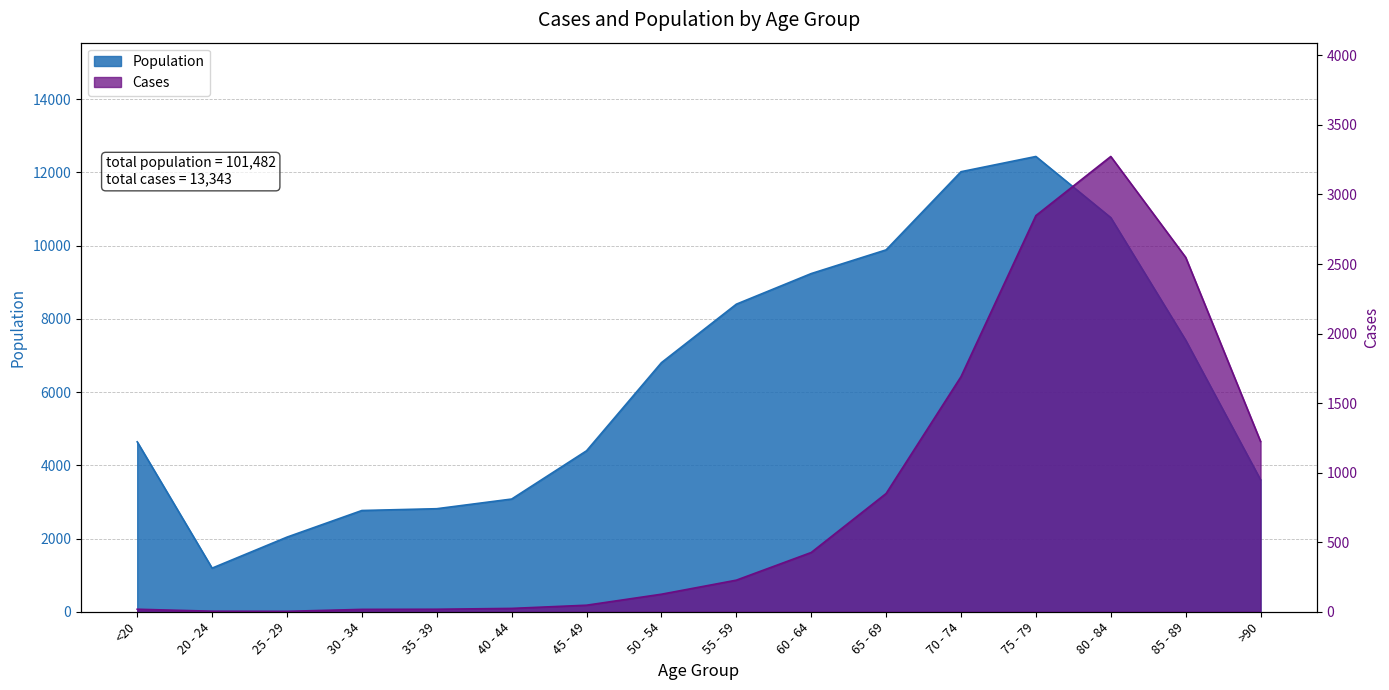

Which category has the lowest value across all series?

25 - 29